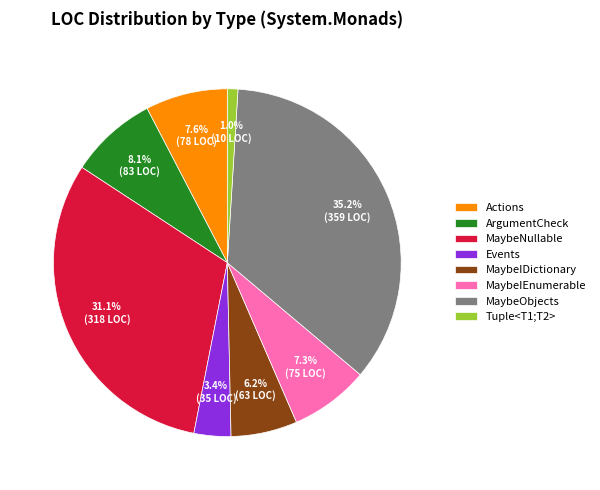

Approximately how many times larger is the value at MaybeIEnumerable compared to Actions?

1.0